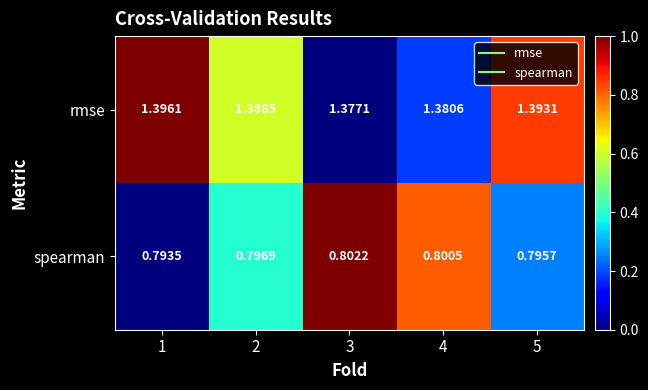

Is the value of rmse at 3 greater than the value of spearman at 4?

Yes